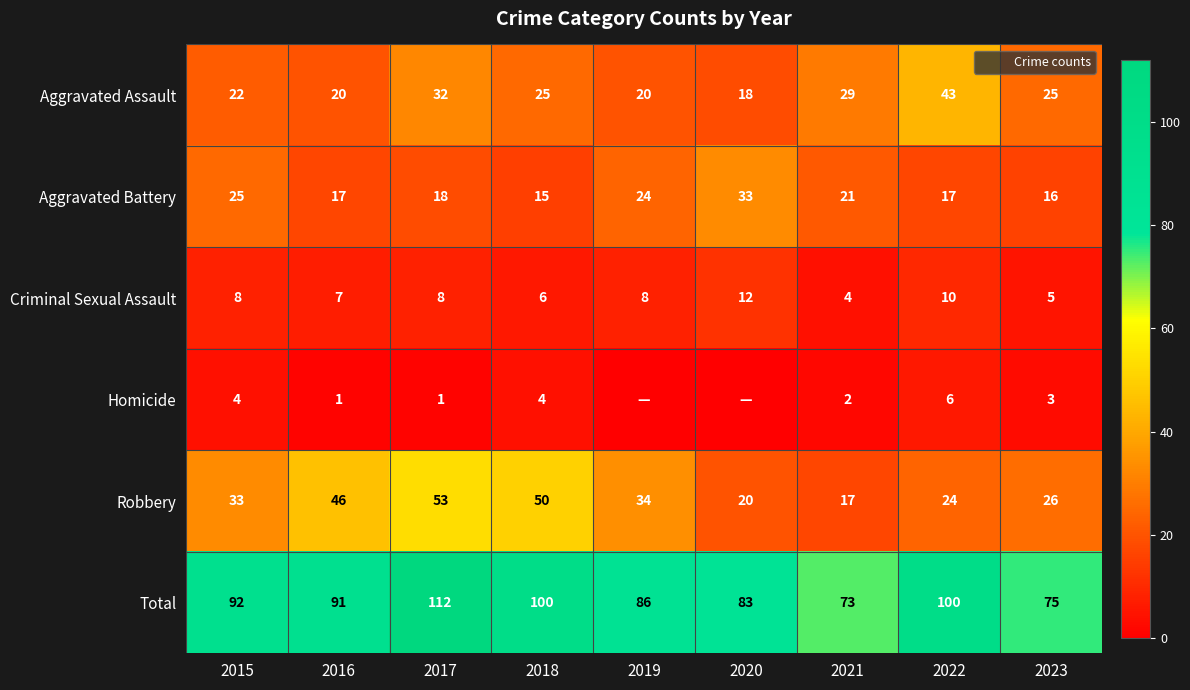

Is the value of Aggravated Battery at 2016 greater than the value of Criminal Sexual Assault at 2020?

Yes